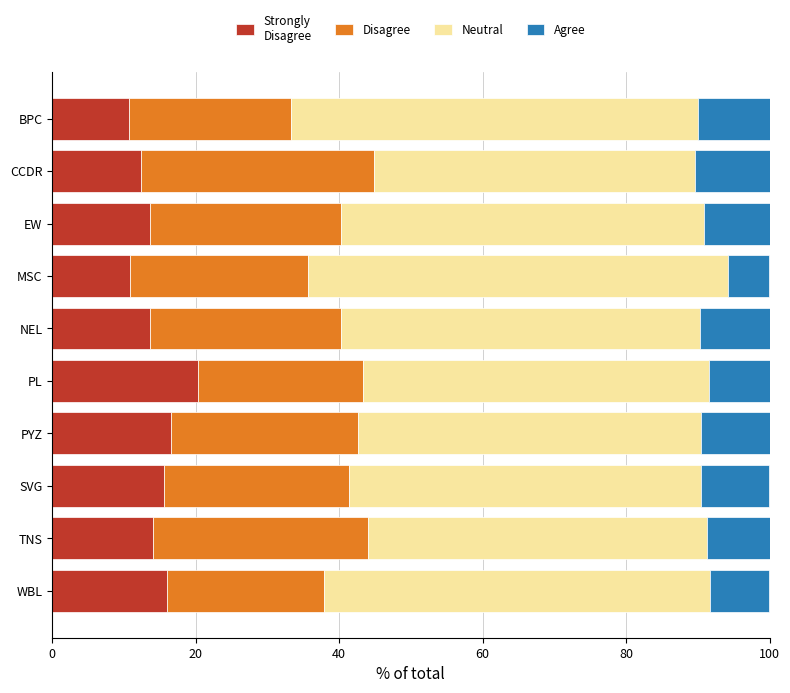

What is the total value across all series at SVG?

100.0